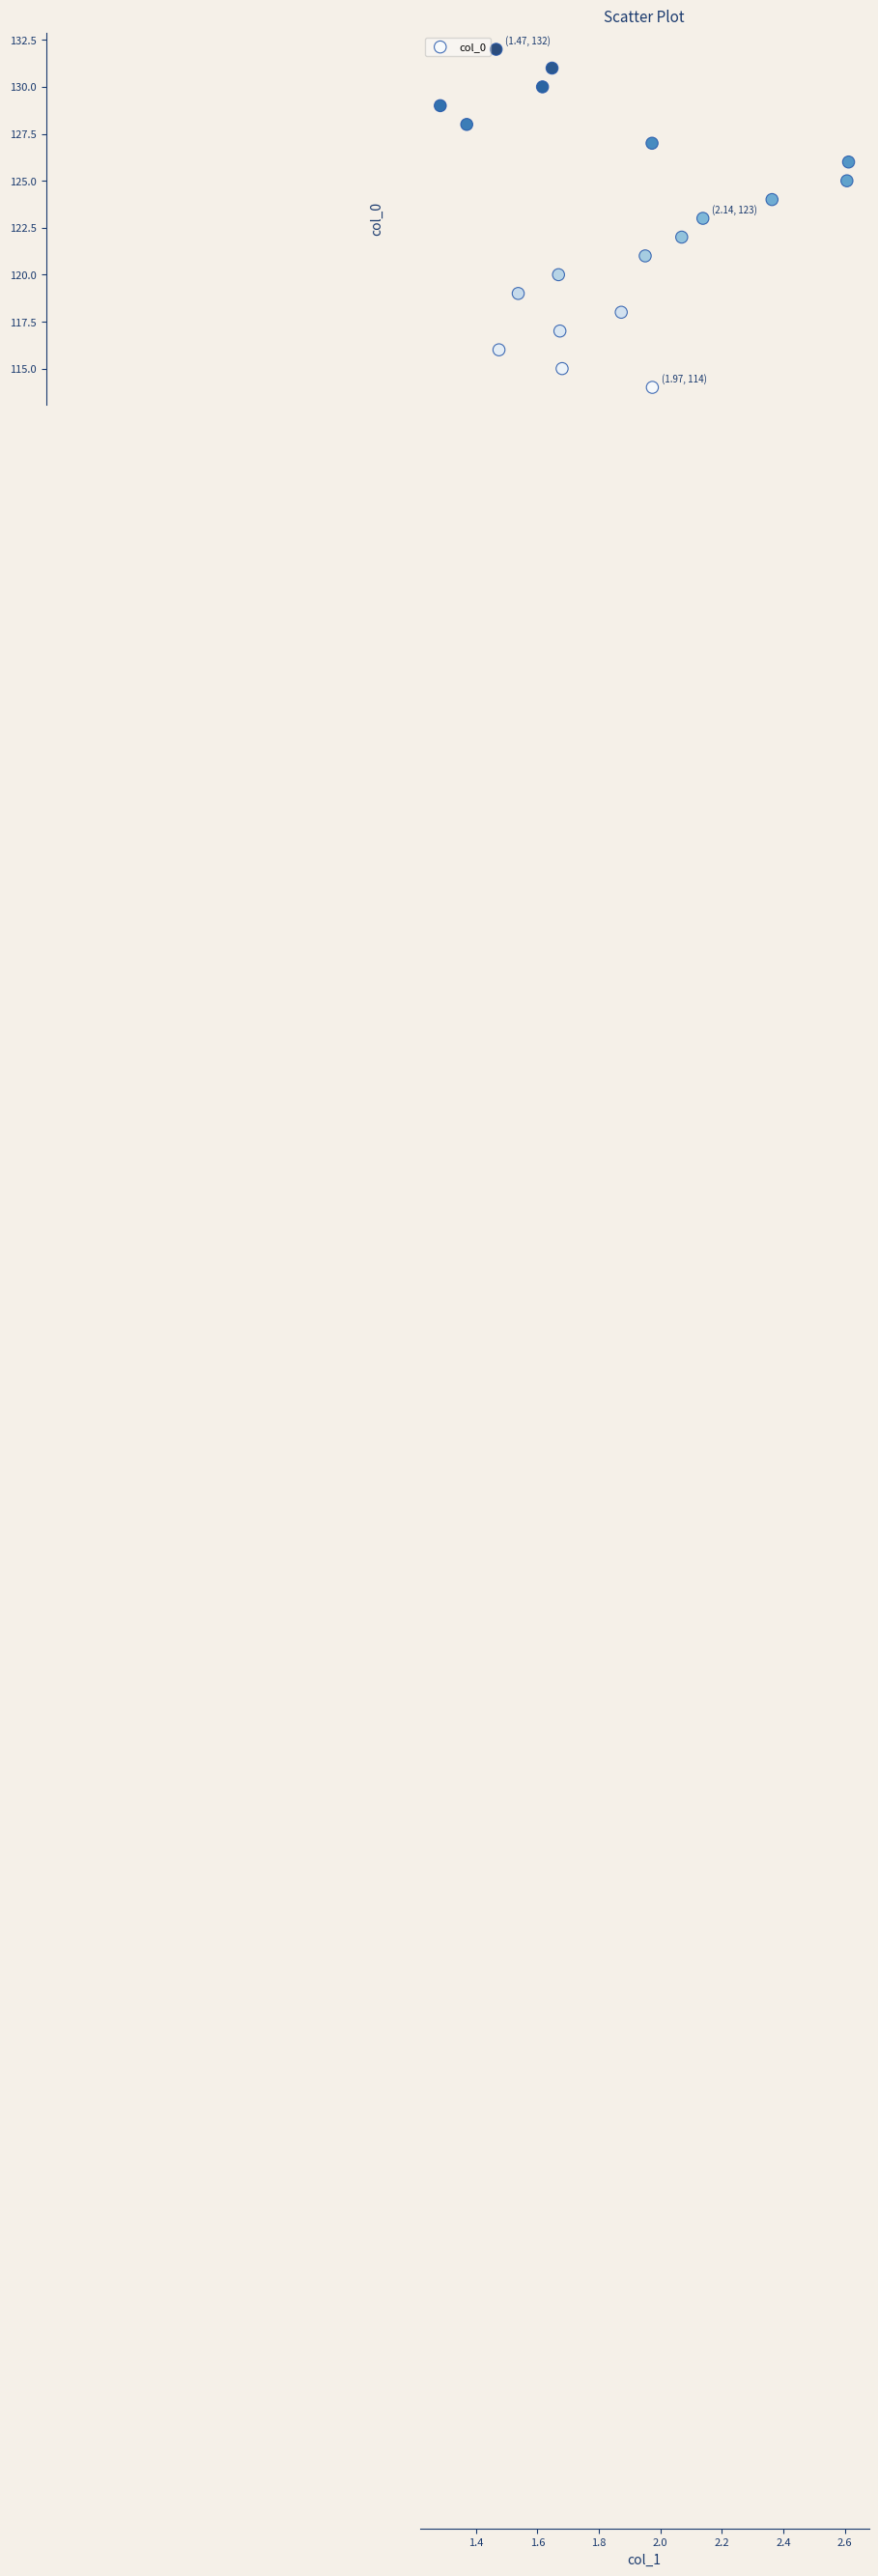

What is the range of Y values (max minus min)?

18